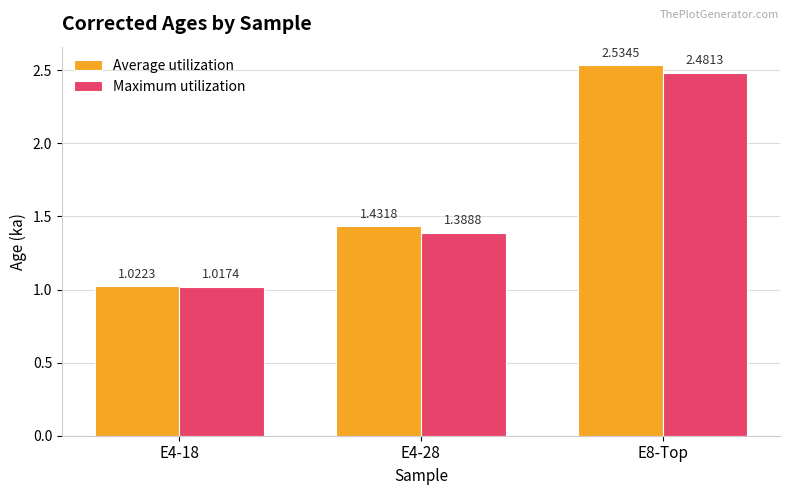

At E4-18, list the series in order from largest to smallest.

Average utilization, Maximum utilization